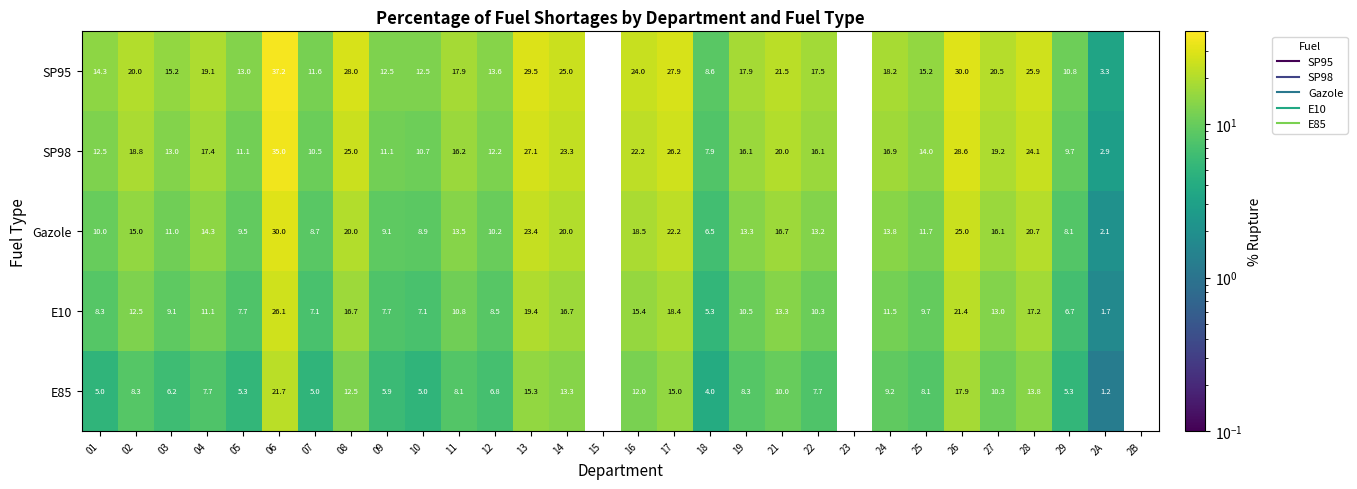

Count the number of data series in this chart.

5